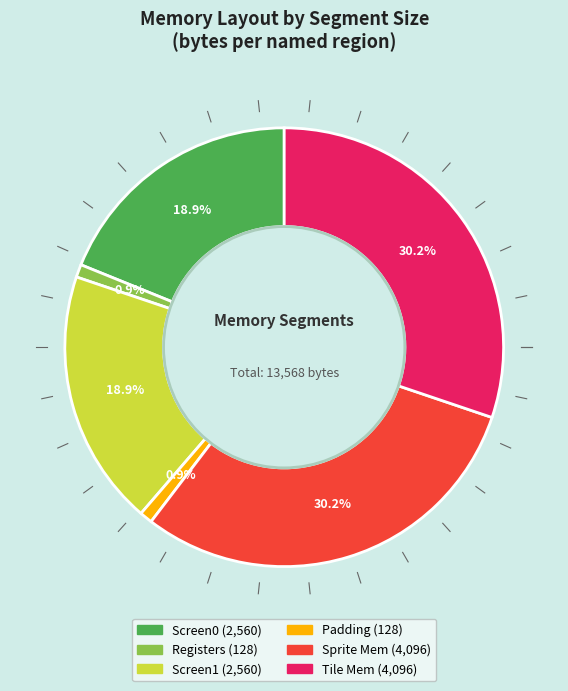

What is the ratio of the value at Screen1 to the value at Registers?

20.0